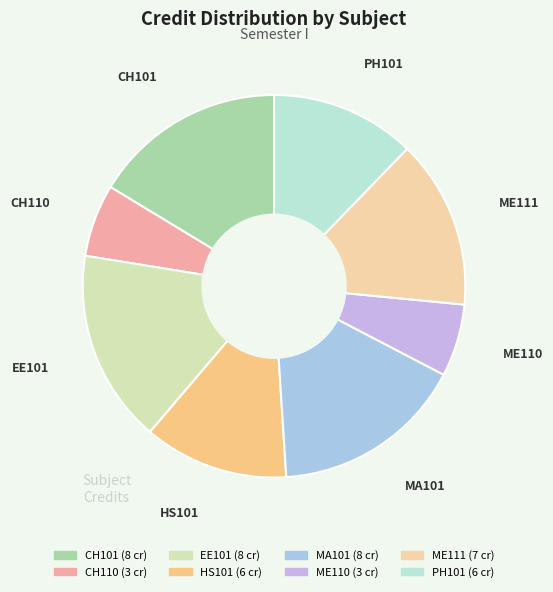

Is the sum of ME111 and ME110 greater than half?

No